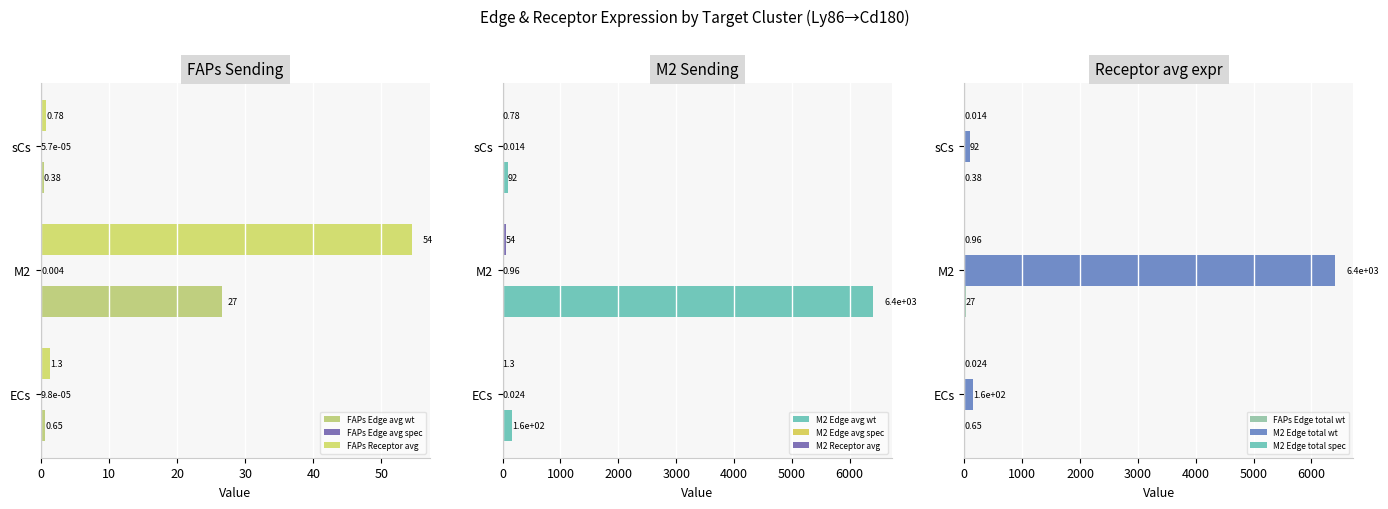

At which label is M2 Edge avg wt closest to 3249?

ECs